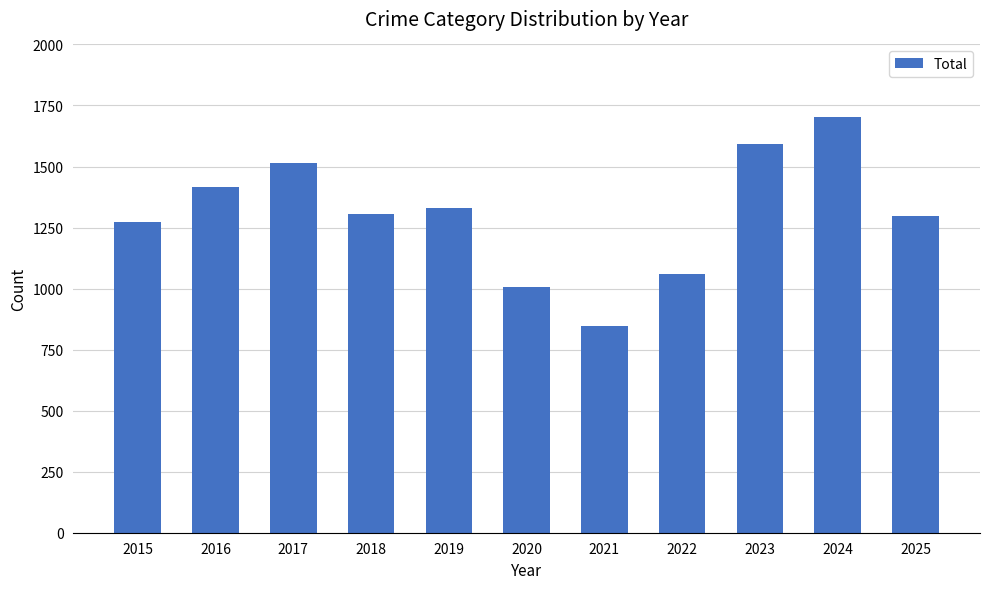

Which label corresponds to the smallest value in the chart?

2021